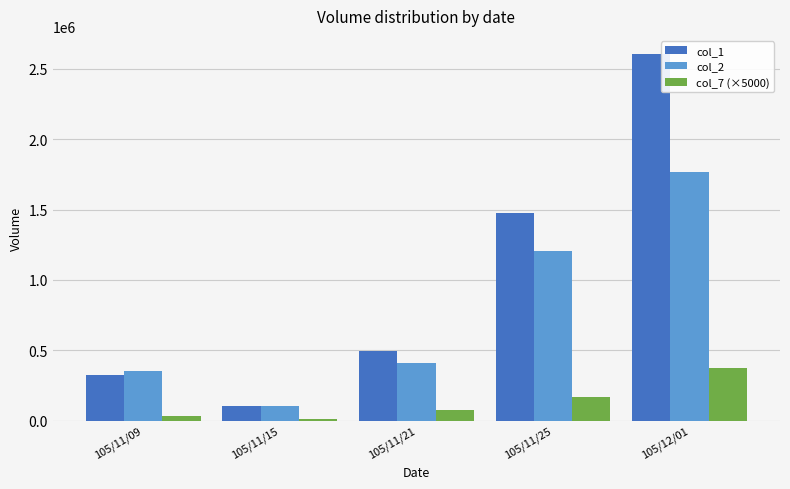

What is the label of the 5th bar from the left?

105/12/01